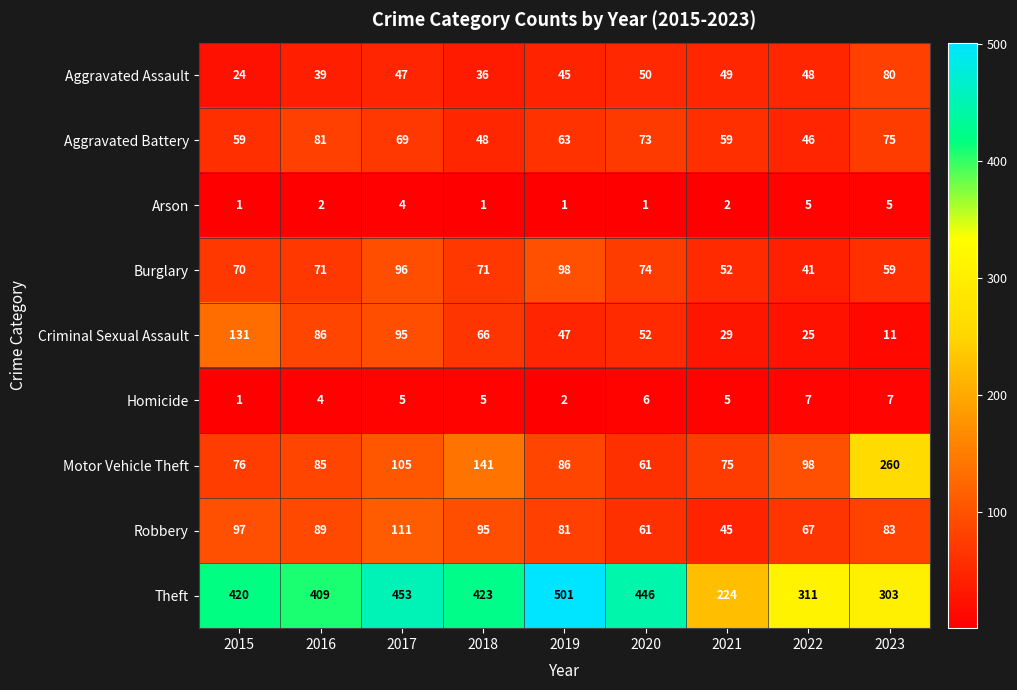

What is the maximum value shown in the chart?

501